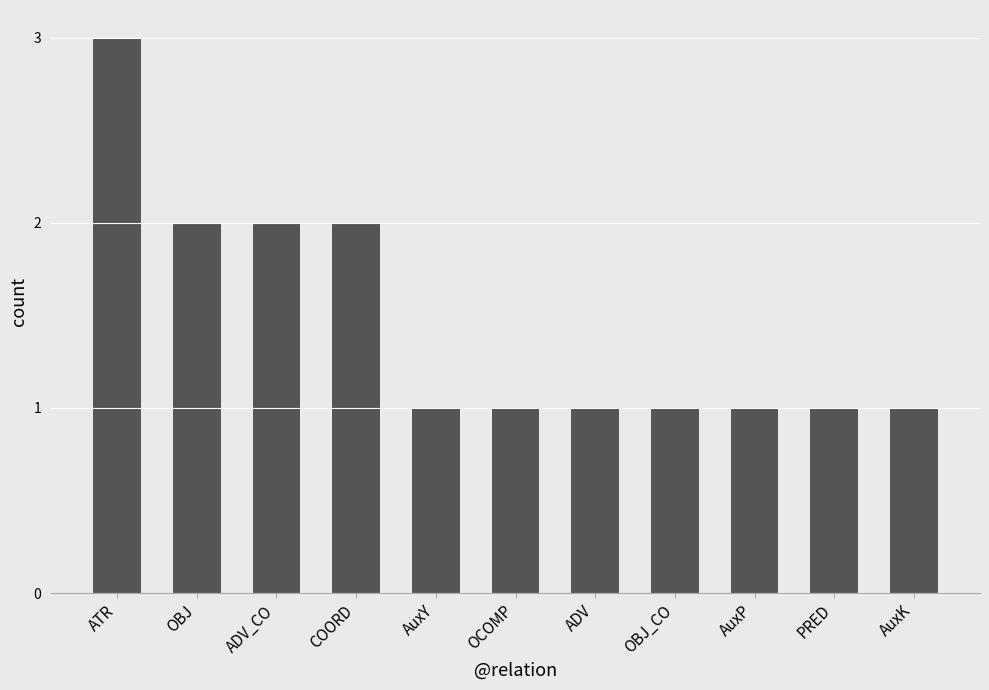

What is the maximum value shown in the chart?

3